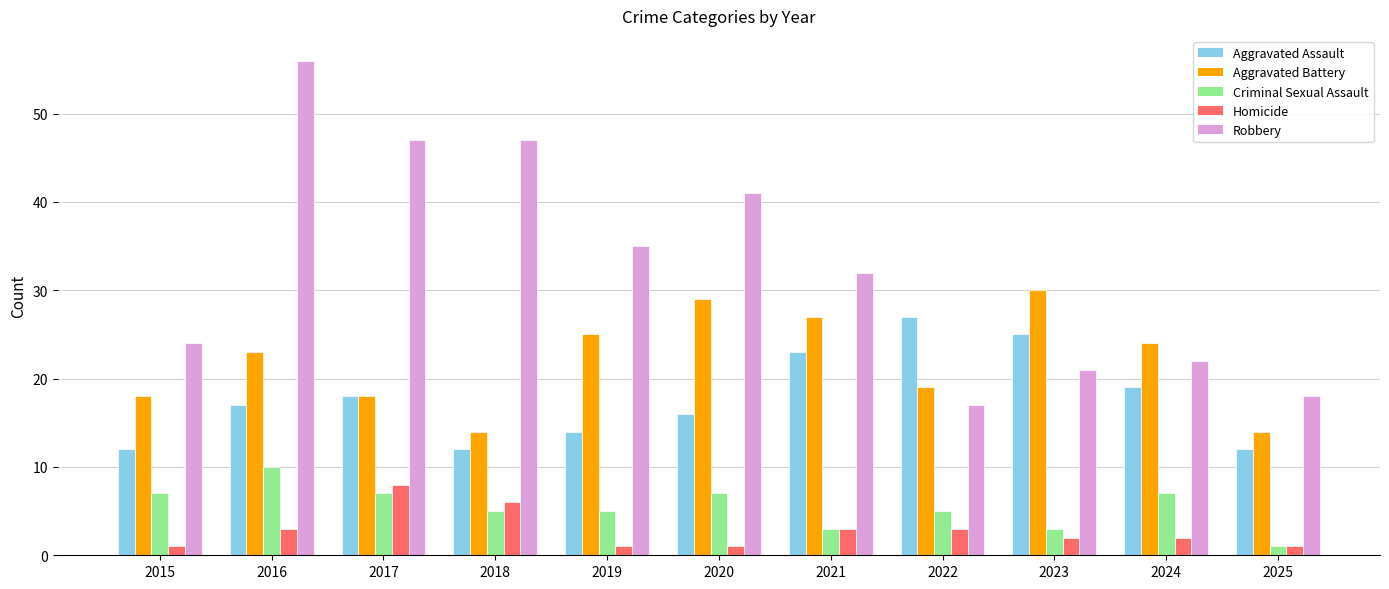

The value of Robbery at 2019 is 17. True or false?

False